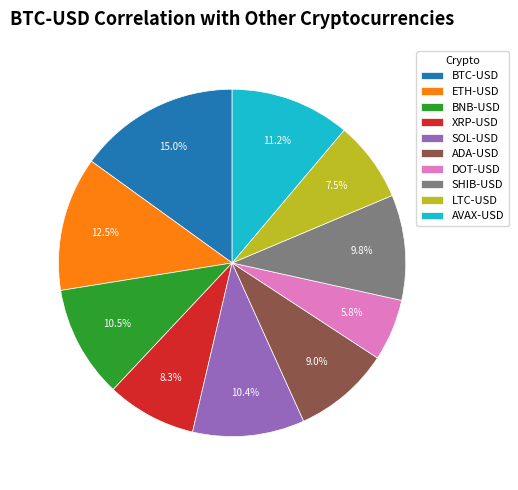

Between SHIB-USD and XRP-USD, which is larger?

SHIB-USD